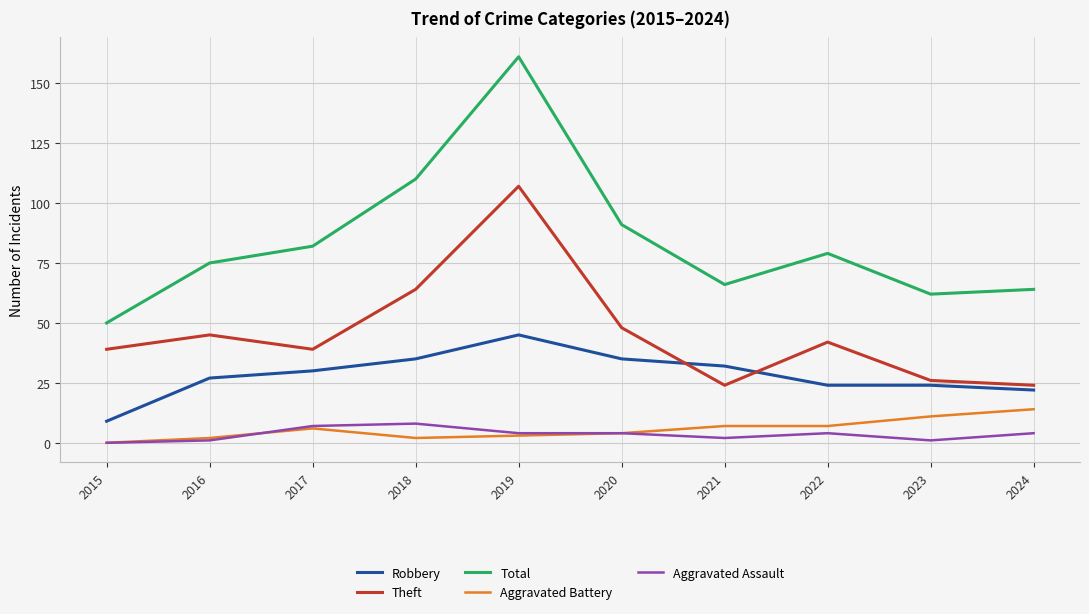

The value of Total at 2016 is 25. True or false?

False